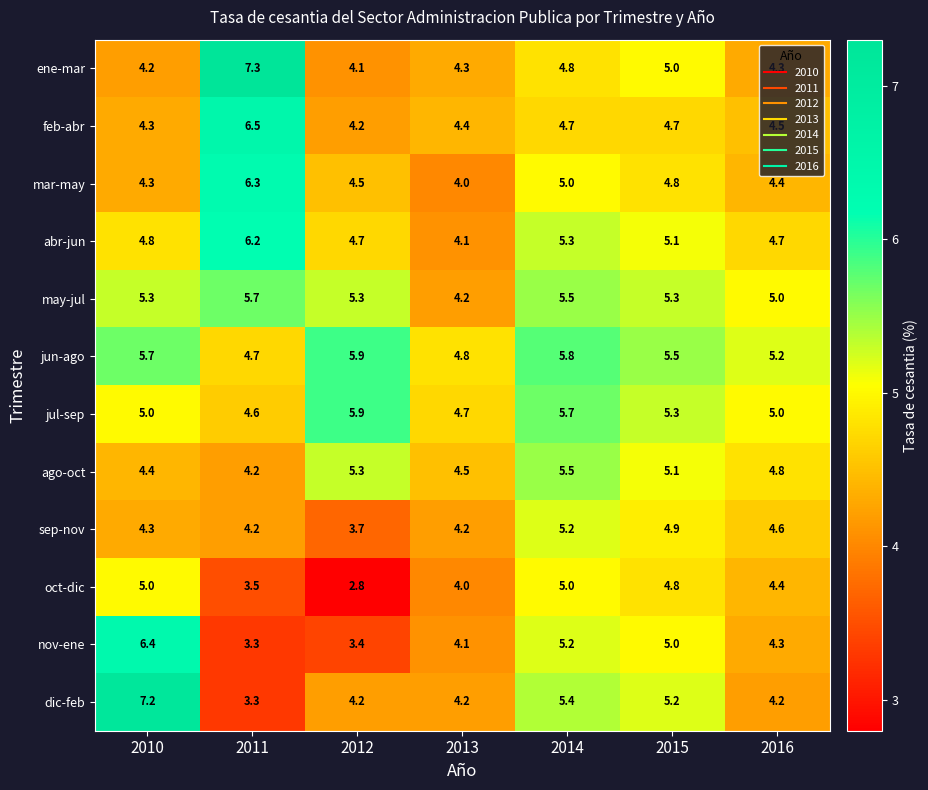

Count the number of data series in this chart.

12